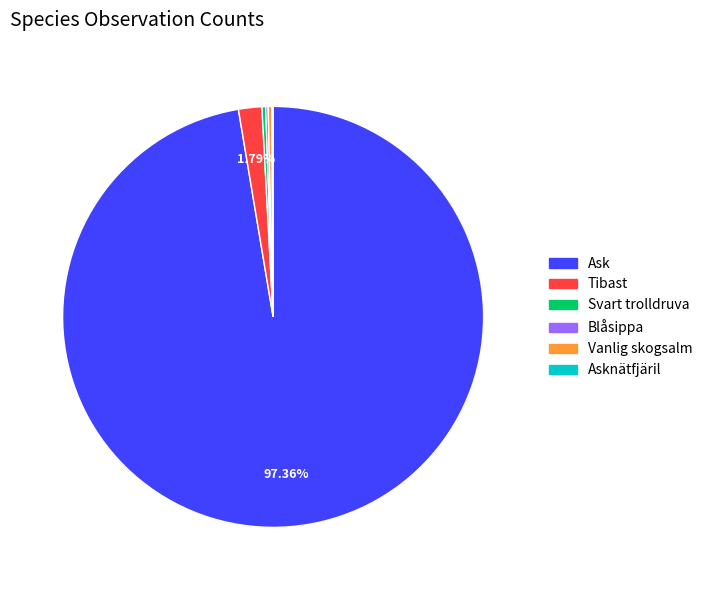

Is there any slice that represents more than half of the pie?

Yes